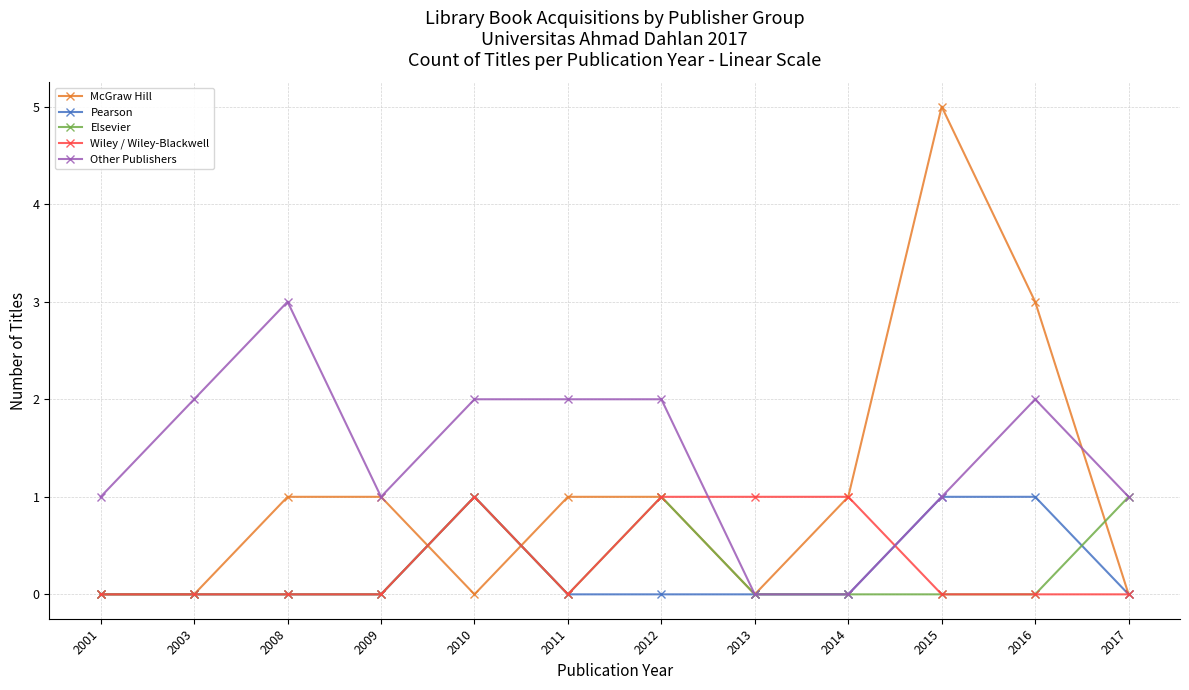

What is the difference between the highest and lowest values at 2001?

1